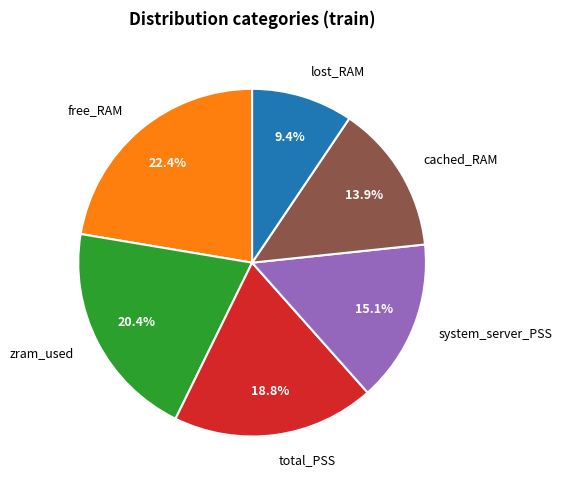

Rank the categories by value from lowest to highest.

lost_RAM, cached_RAM, system_server_PSS, total_PSS, zram_used, free_RAM